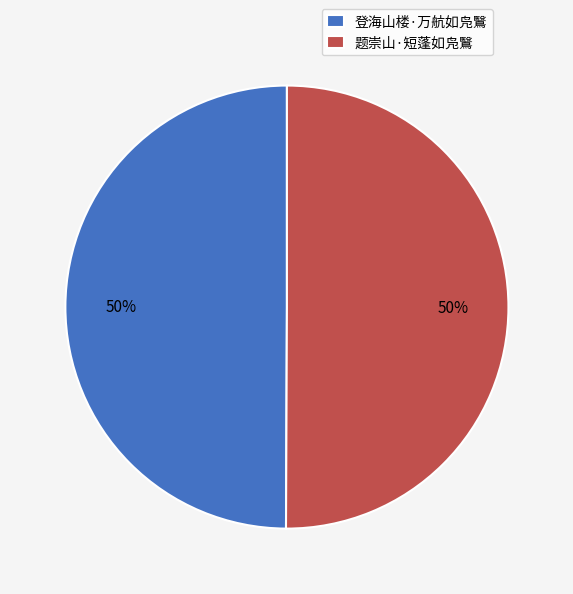

Approximately how many times larger is the value at 题崇山·短蓬如凫鷖 compared to 登海山楼·万航如凫鷖?

1.0